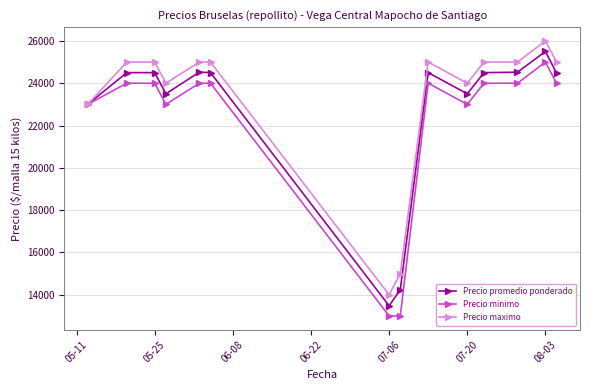

What is the greatest value displayed?

26000